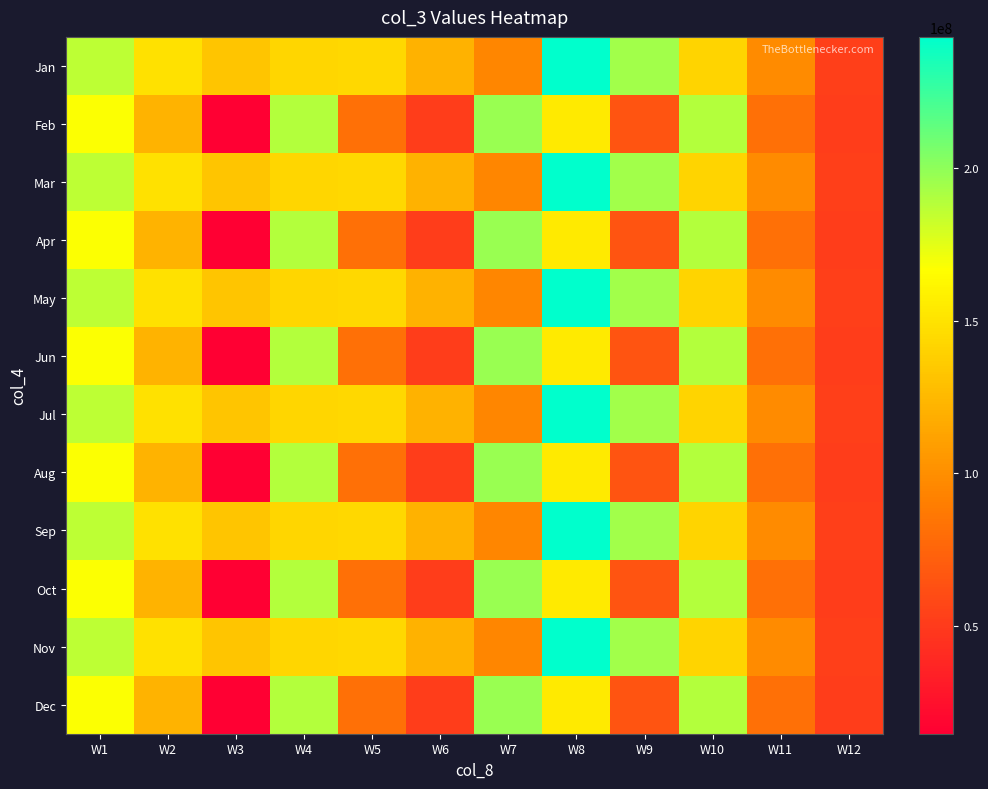

What is the difference between the highest and lowest values at W3?

118282184